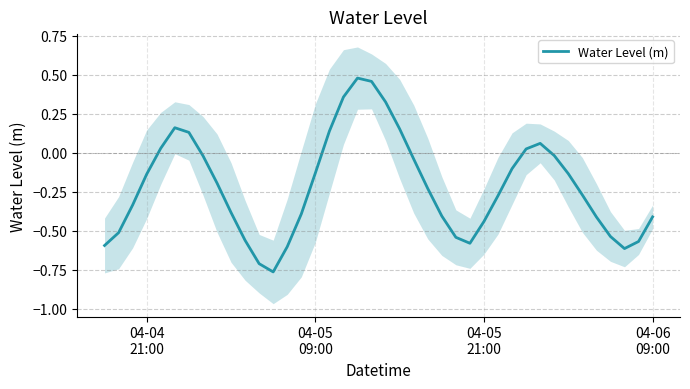

Reading left to right, extract all data points from this chart.

-0.6	-0.5	-0.3	-0.1	0.0	0.2	0.1	-0.0	-0.2	-0.4	-0.6	-0.7	-0.8	-0.6	-0.4	-0.1	0.1	0.4	0.5	0.5	0.3	0.2	-0.0	-0.2	-0.4	-0.5	-0.6	-0.4	-0.3	-0.1	0.0	0.1	-0.0	-0.1	-0.3	-0.4	-0.5	-0.6	-0.6	-0.4